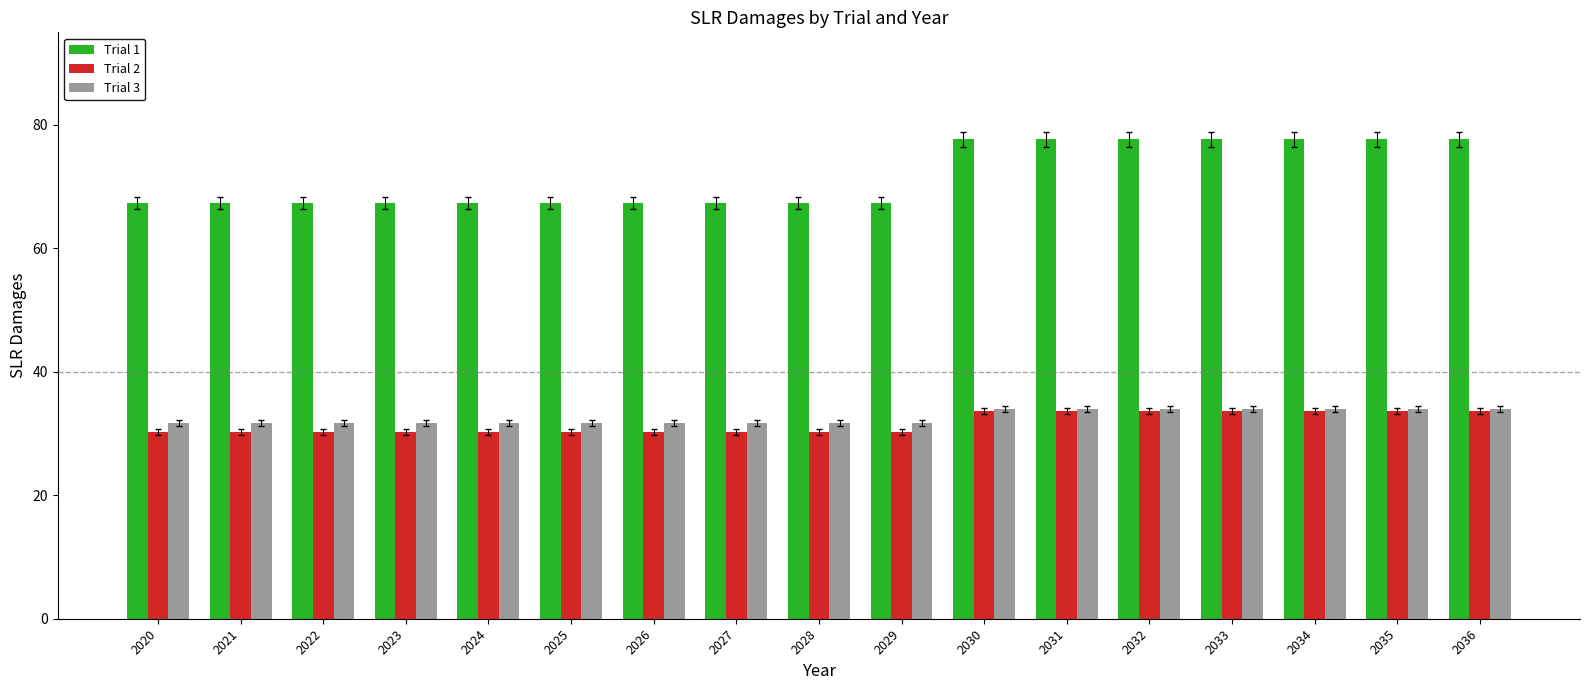

Reading right to left, what are all the values shown in this chart?

Trial 1: 2036=77.7	2035=77.7	2034=77.7	2033=77.7	2032=77.7	2031=77.7	2030=77.7	2029=67.4	2028=67.4	2027=67.4	2026=67.4	2025=67.4	2024=67.4	2023=67.4	2022=67.4	2021=67.4	2020=67.4
Trial 2: 2036=33.7	2035=33.7	2034=33.7	2033=33.7	2032=33.7	2031=33.7	2030=33.7	2029=30.2	2028=30.2	2027=30.2	2026=30.2	2025=30.2	2024=30.2	2023=30.2	2022=30.2	2021=30.2	2020=30.2
Trial 3: 2036=33.9	2035=33.9	2034=33.9	2033=33.9	2032=33.9	2031=33.9	2030=33.9	2029=31.7	2028=31.7	2027=31.7	2026=31.7	2025=31.7	2024=31.7	2023=31.7	2022=31.7	2021=31.7	2020=31.7